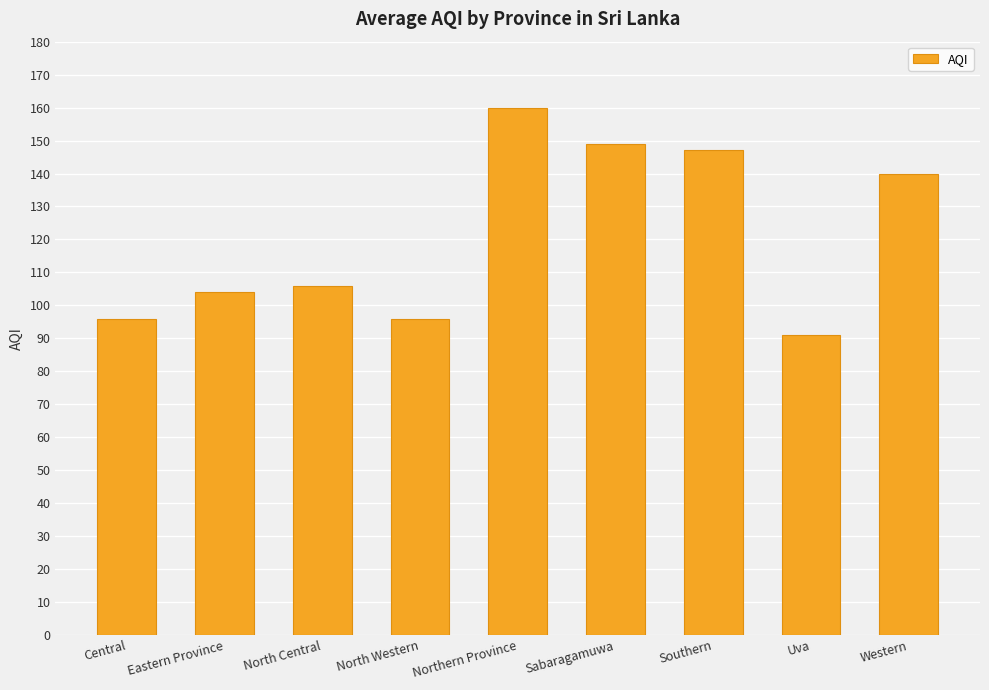

What value does the data have at Eastern Province, to the nearest 10?

100